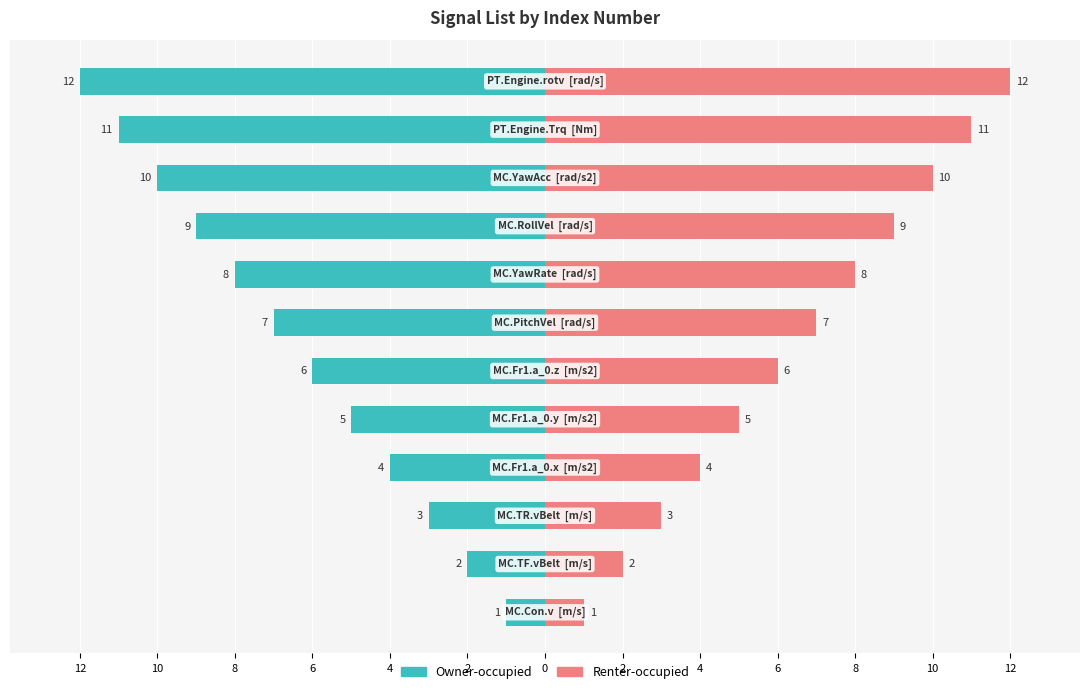

How many data points in Renter-occupied are above 7?

5